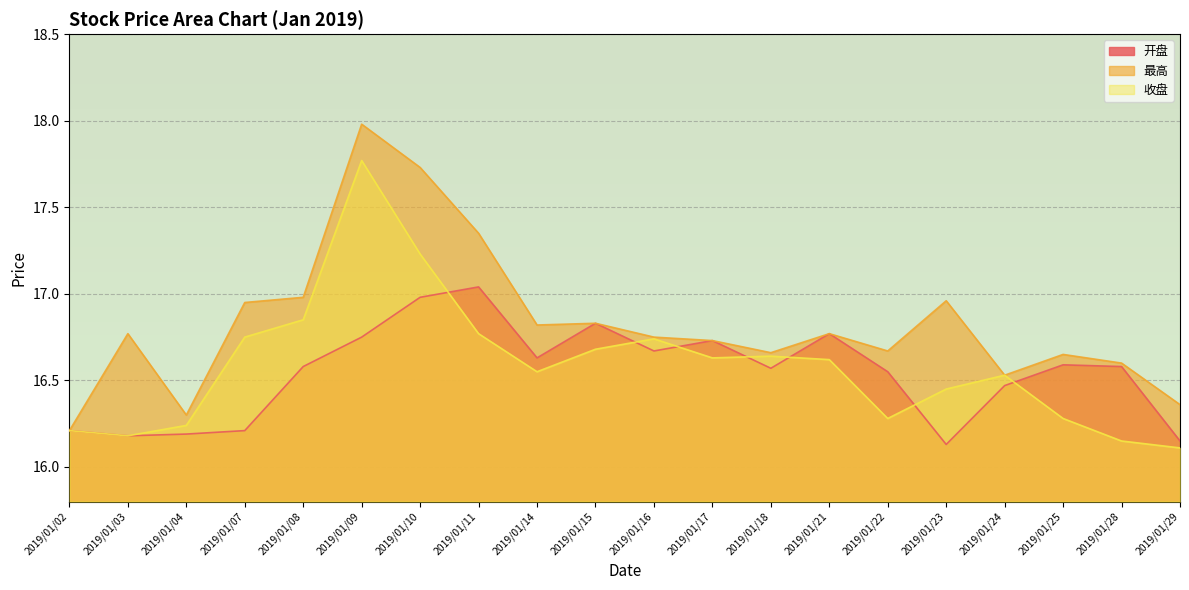

Which series has the widest spread of values?

最高